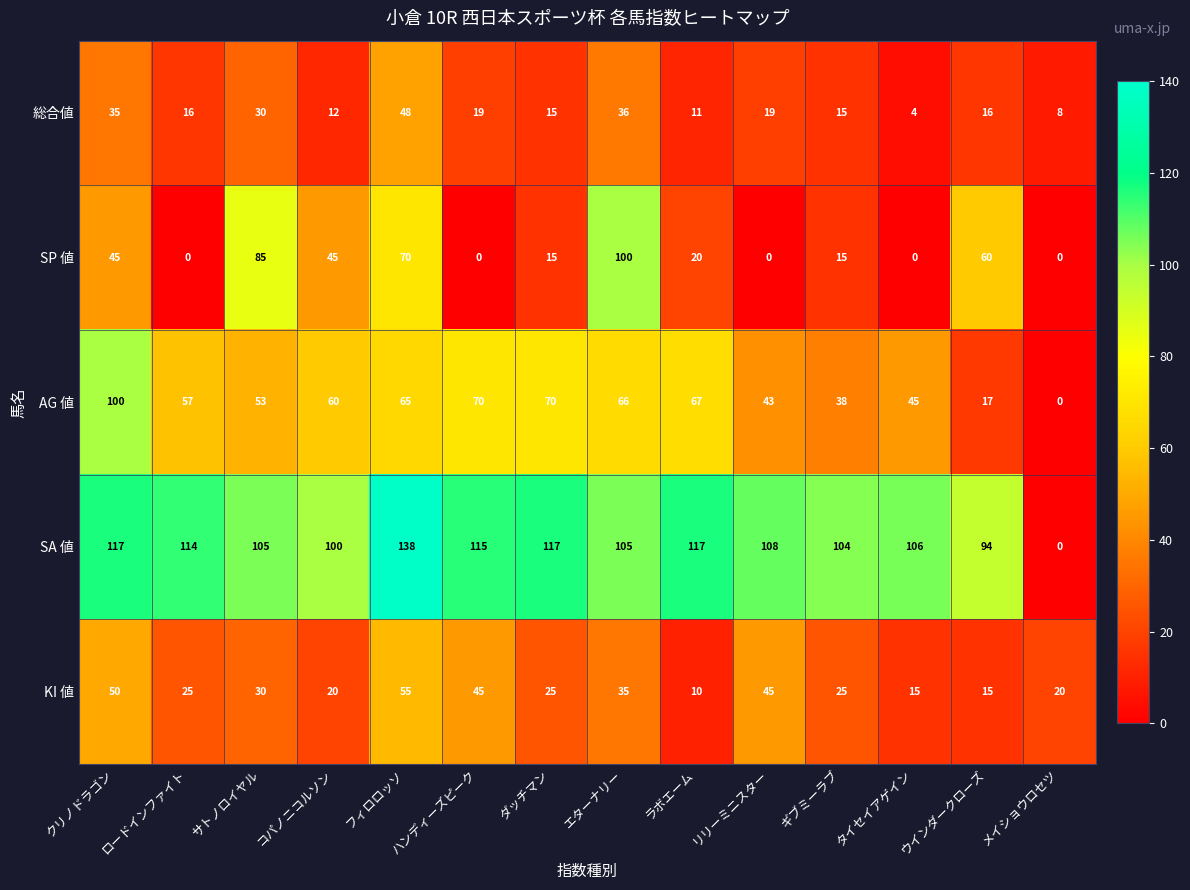

What is the total value across all series at ギブミーラブ?

197